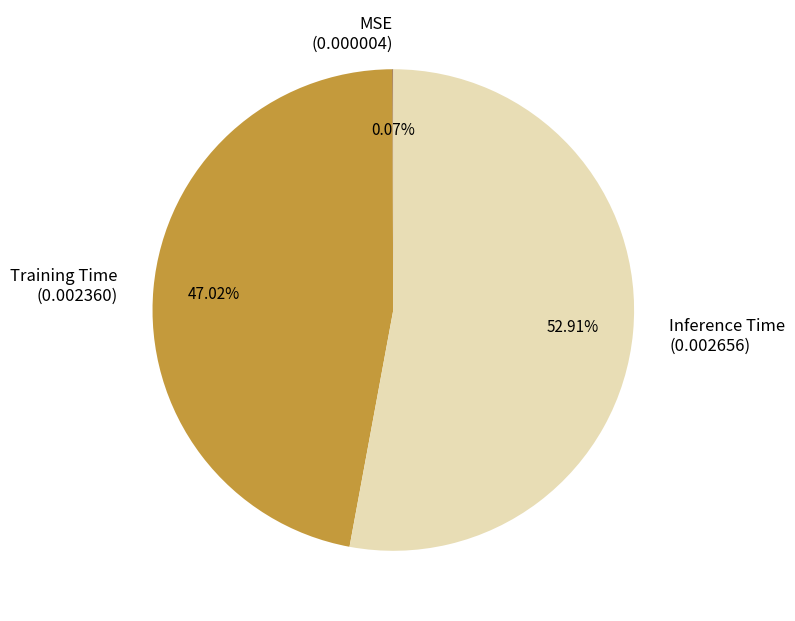

What percentage is the Training Time slice, to the nearest percent?

47%